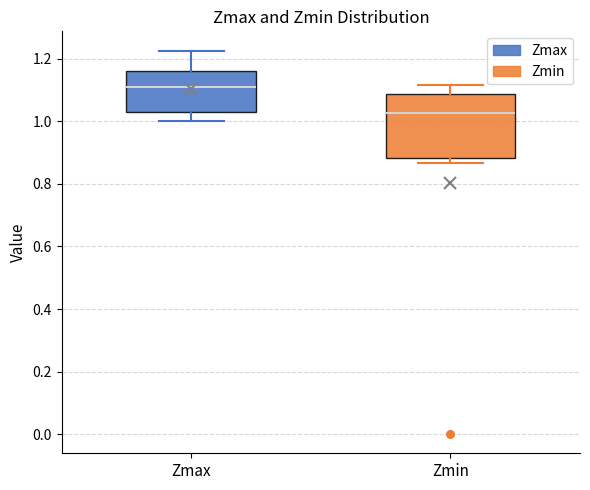

Which box has the lowest median line?

Zmin